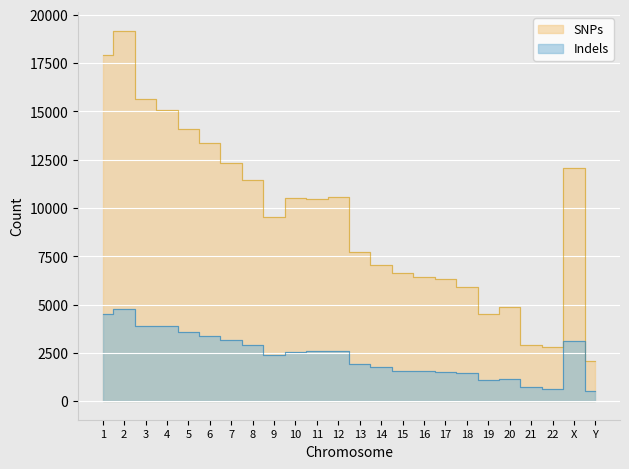

Where does the SNPs series first go above 10443?

1